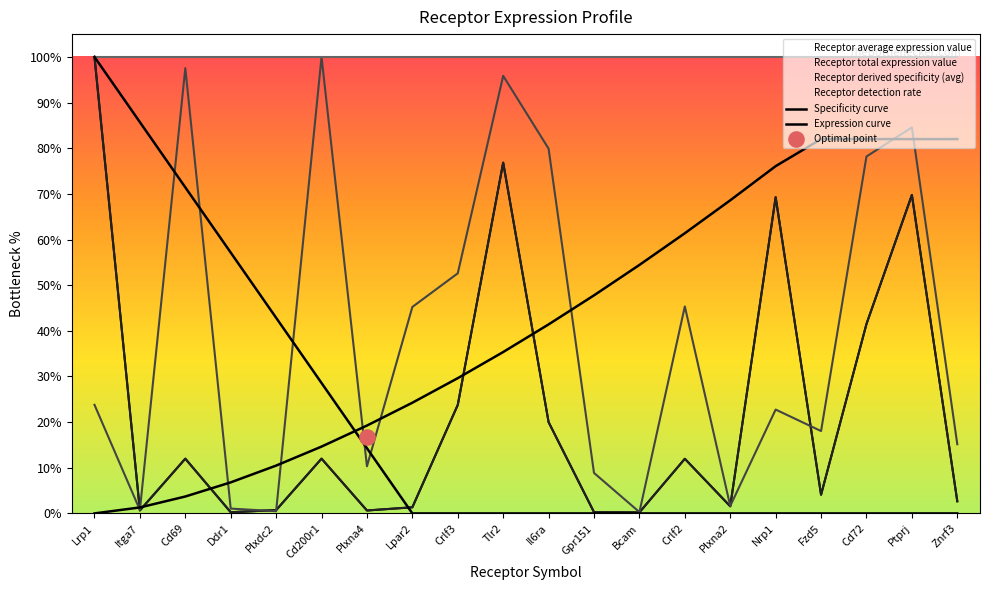

At how many categories does at least one series exceed 0?

20